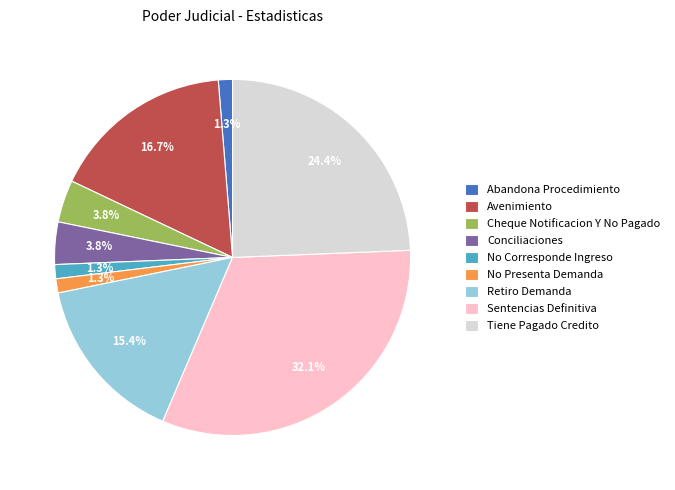

Is there any slice that represents more than half of the pie?

No